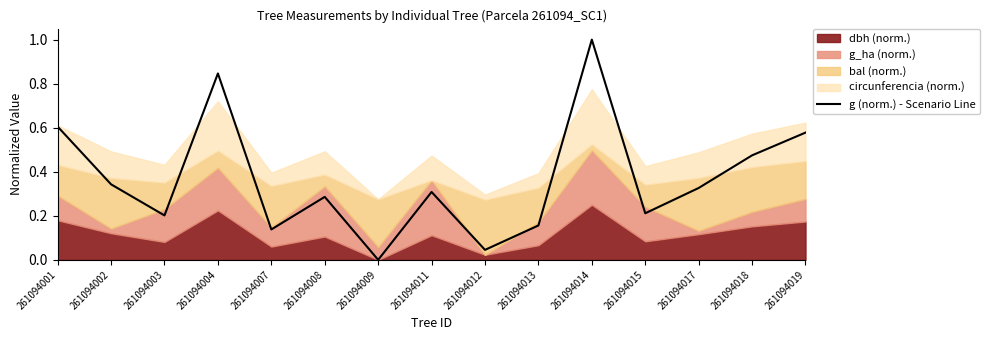

Reading left to right, what are all the values shown in this chart?

261094001=0.6	261094002=0.3	261094003=0.2	261094004=0.8	261094007=0.1	261094008=0.3	261094009=0.0	261094011=0.3	261094012=0.0	261094013=0.2	261094014=1.0	261094015=0.2	261094017=0.3	261094018=0.5	261094019=0.6